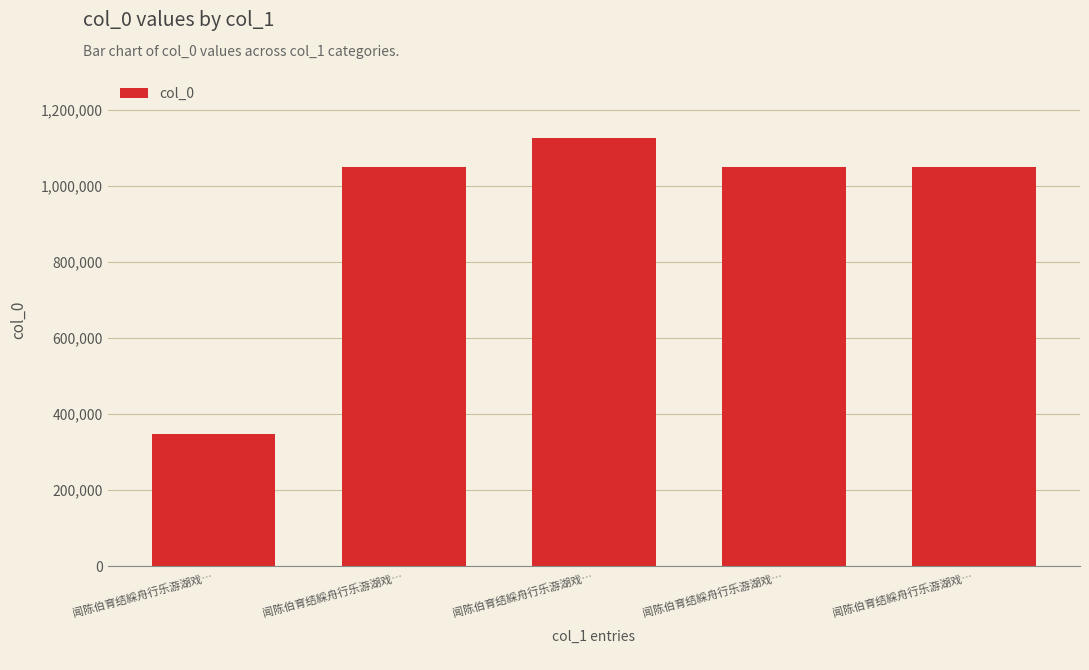

What is the difference between the maximum and minimum values?

777814